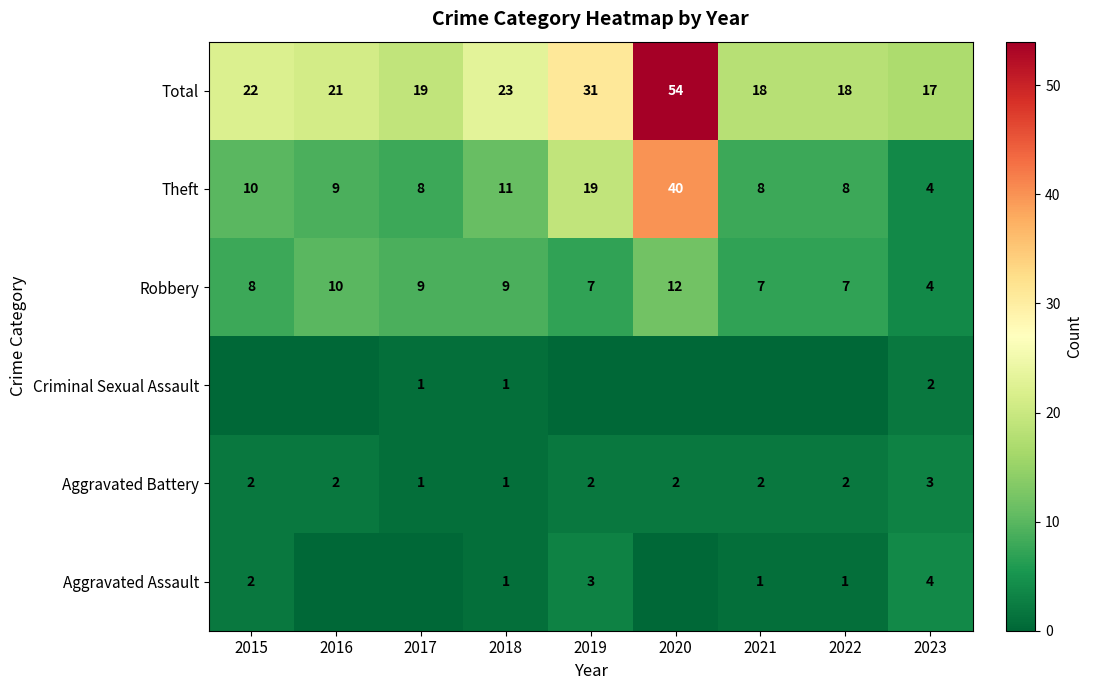

What is the average value of the Total series?

25